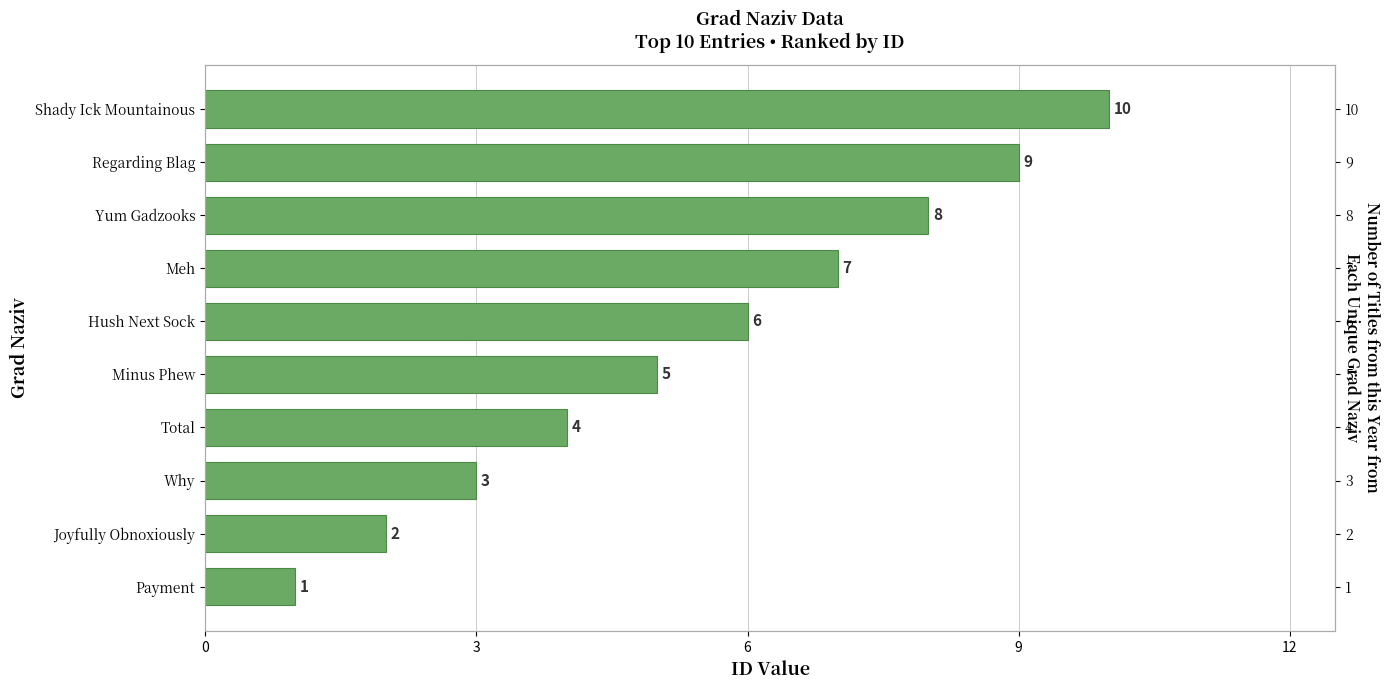

What is the difference between the maximum and minimum values?

9